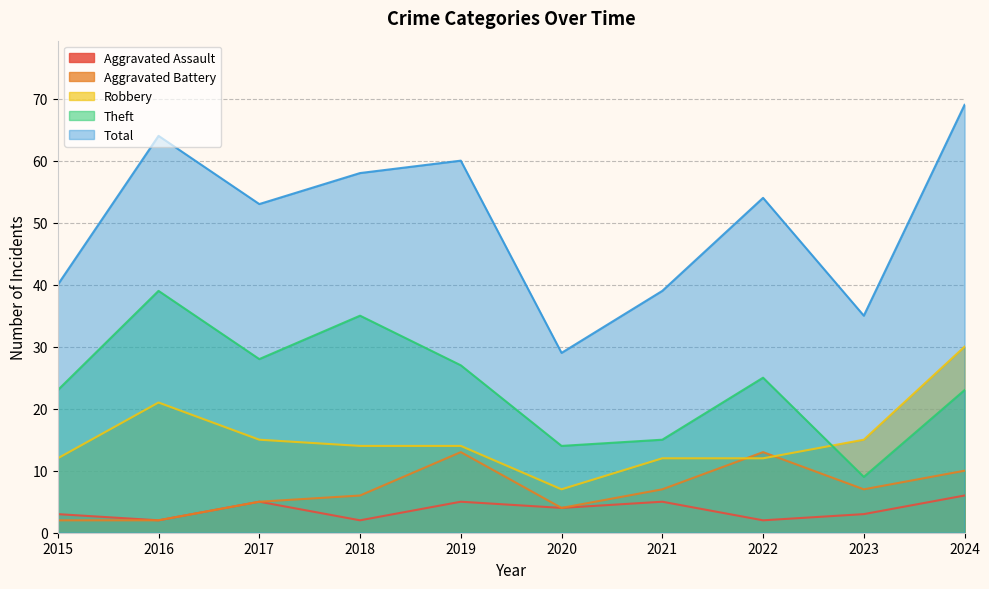

What is the difference between the Total values at 2020 and 2018?

29